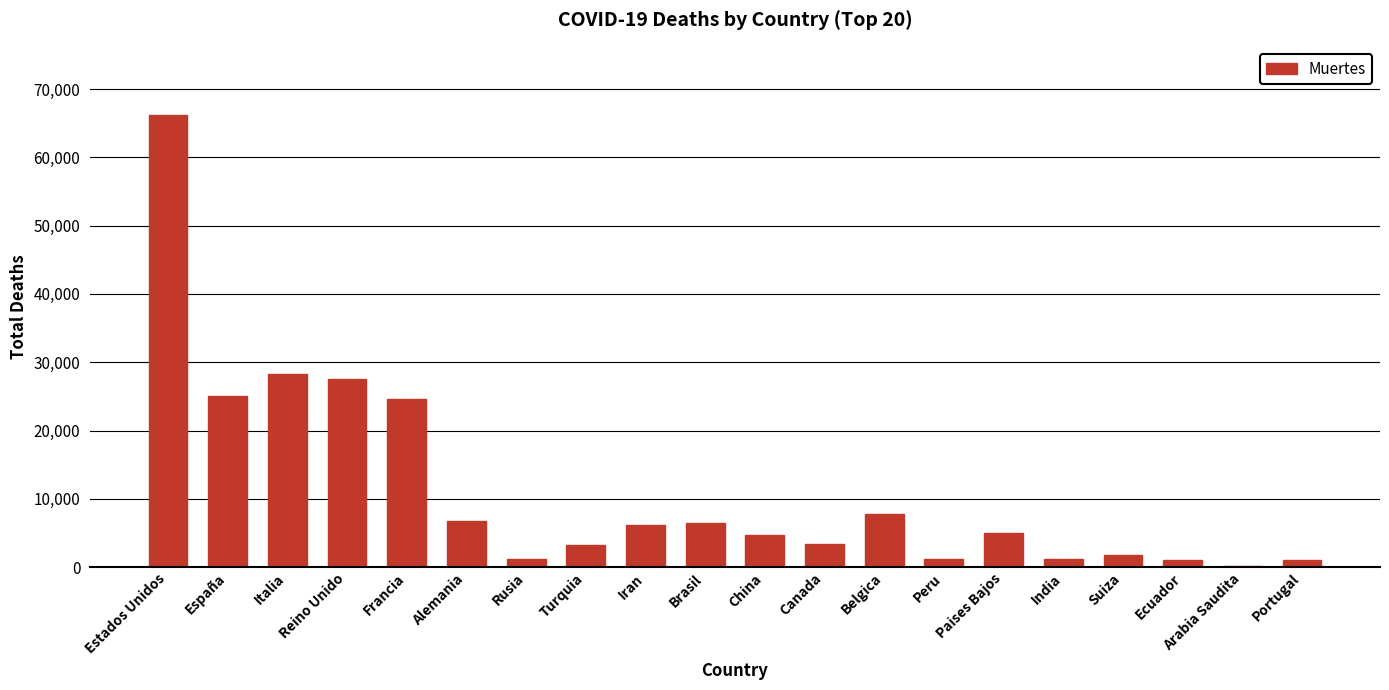

Between Turquia and Italia, which is larger?

Italia